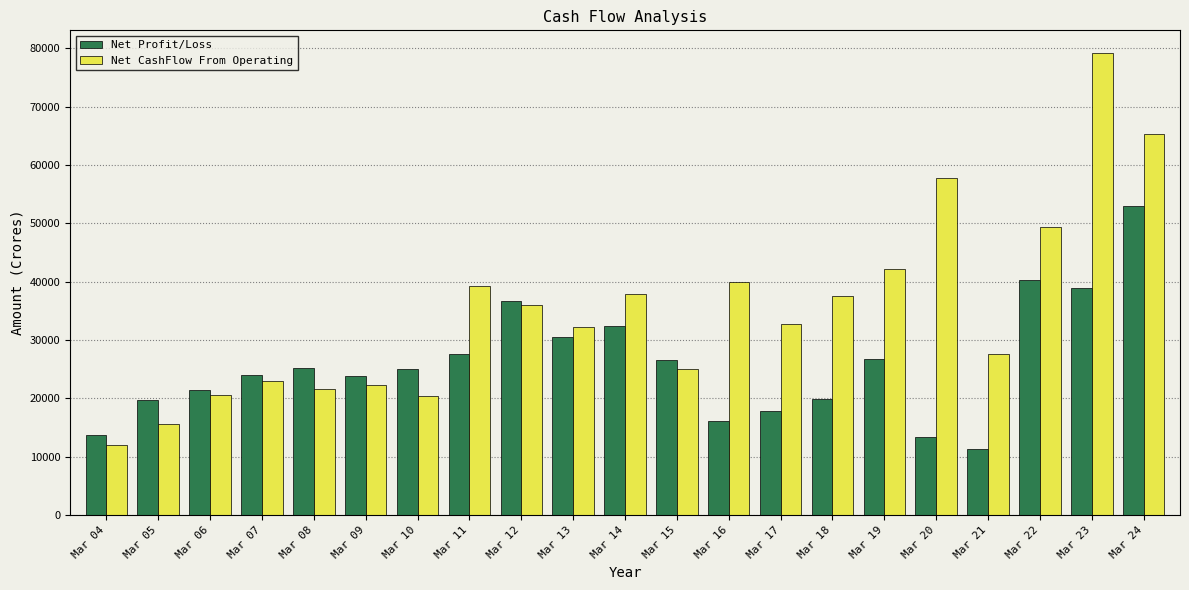

What is the total value across all series at Mar 04?

25630.1